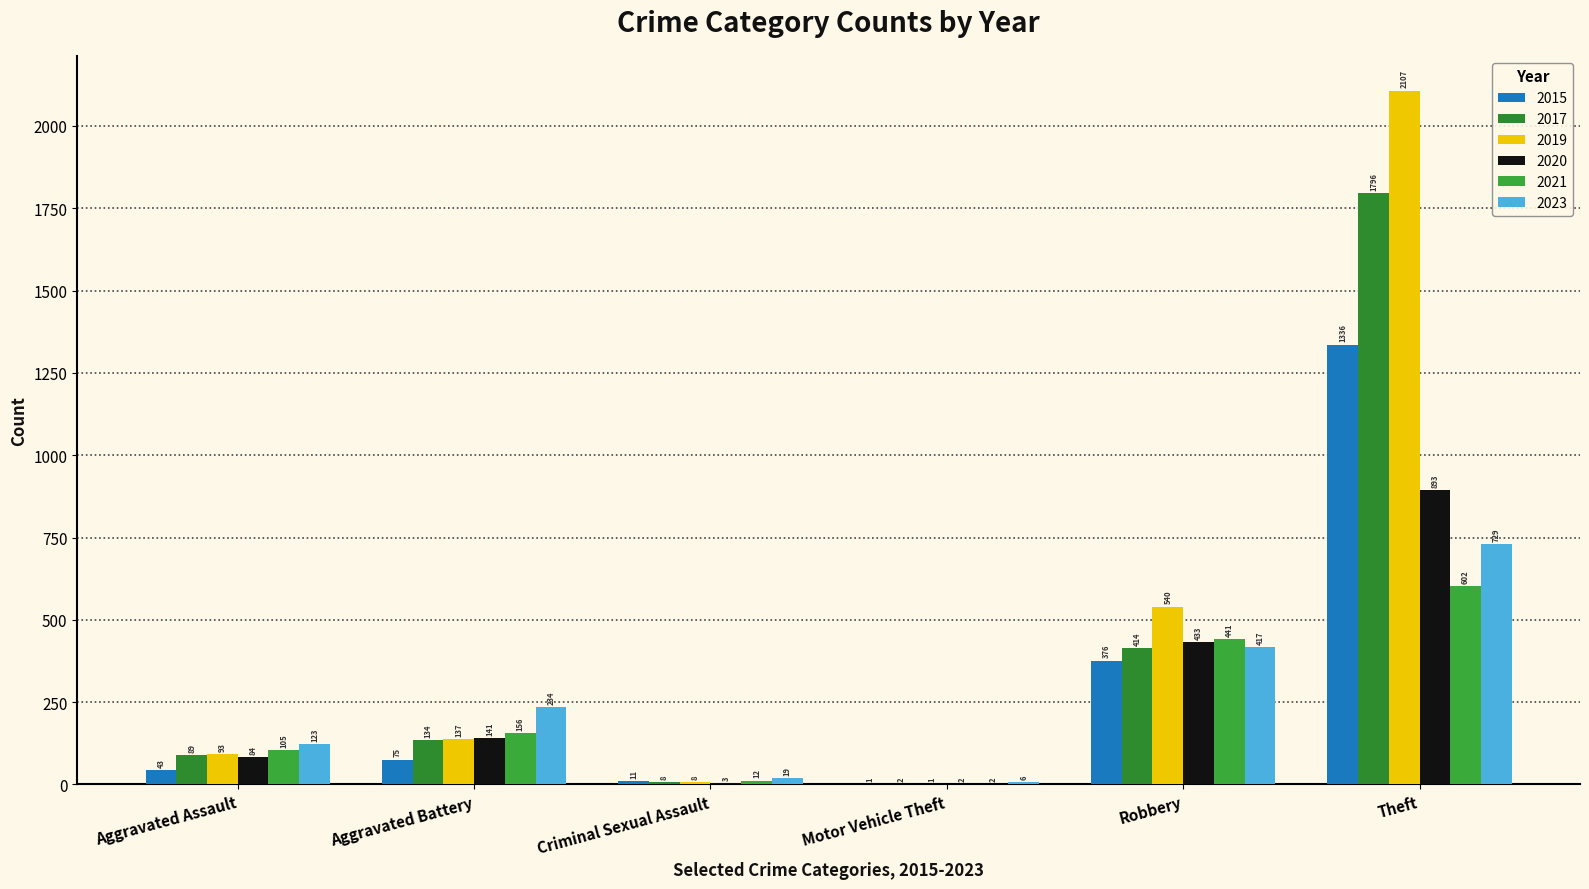

How many groups of bars are there?

6